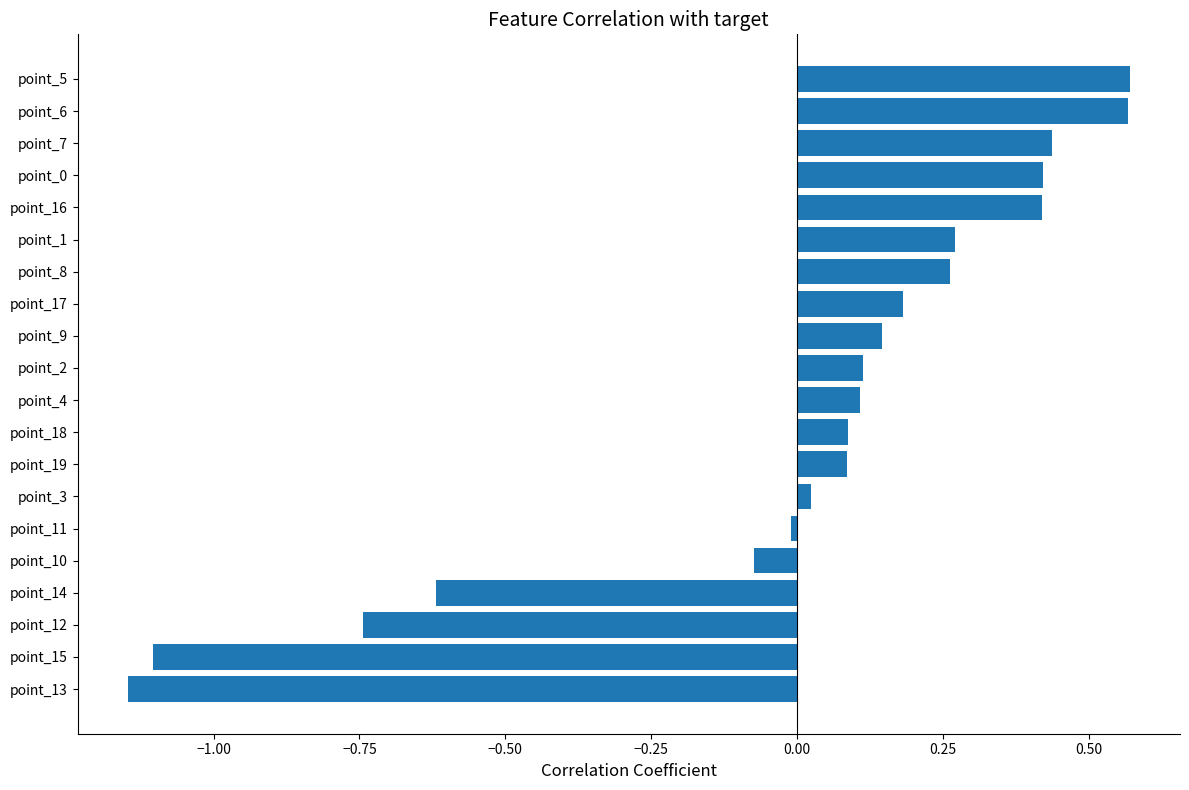

What is the difference between the maximum and minimum values?

1.7